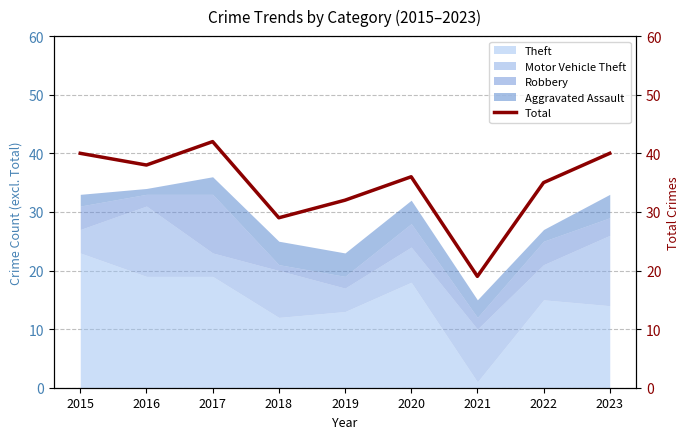

Does the chart display data point markers on the line(s)?

No